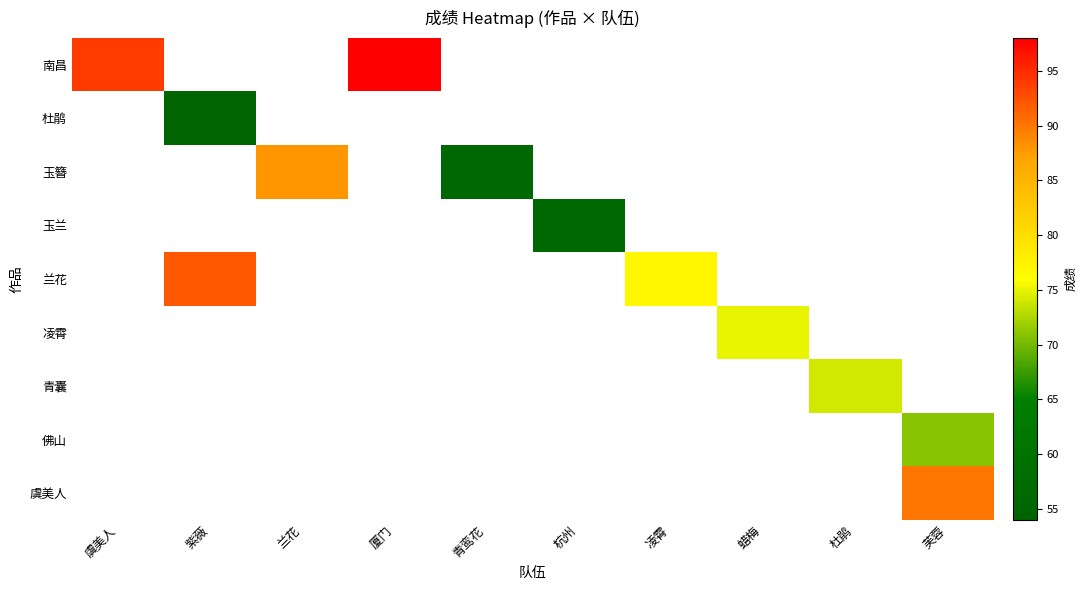

How many data points does each series have?

10